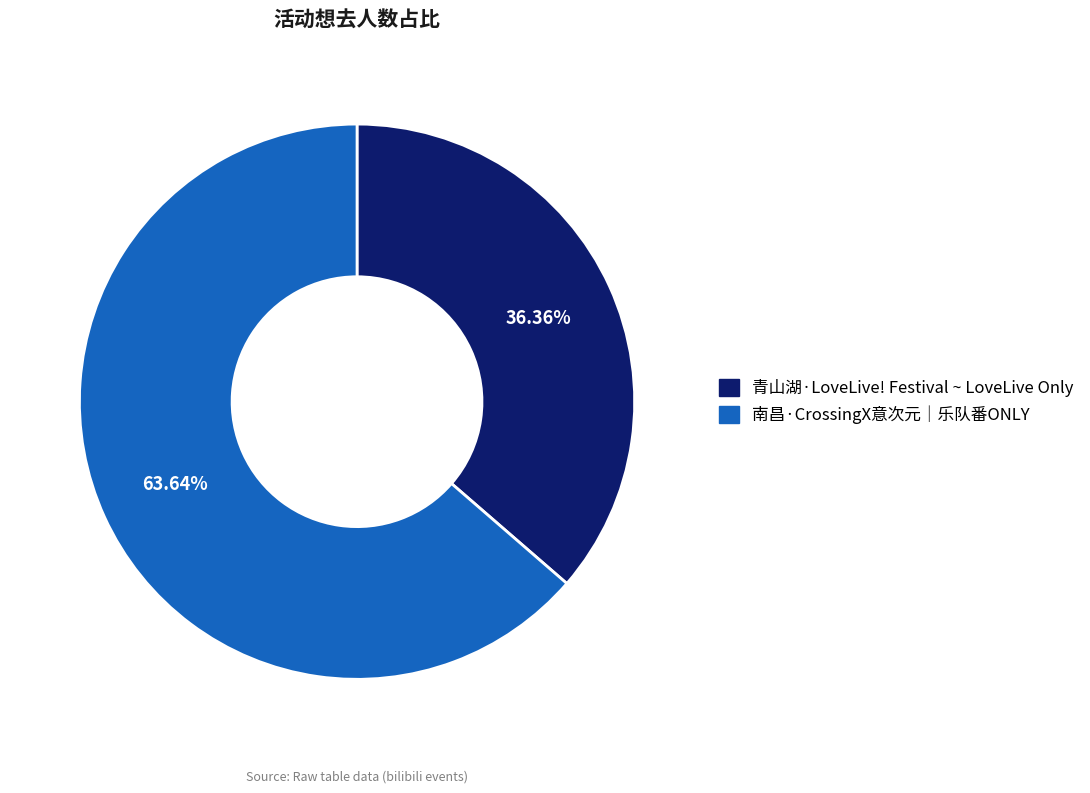

Rank the categories by value from lowest to highest.

青山湖·LoveLive! Festival ~ LoveLive Only, 南昌·CrossingX意次元｜乐队番ONLY